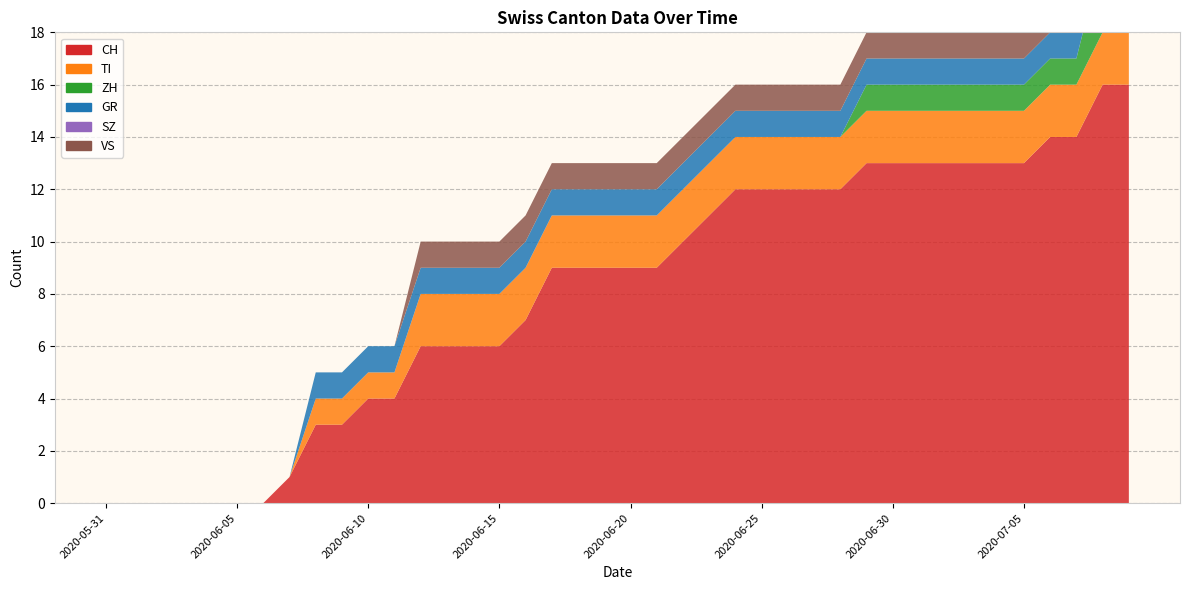

Reading left to right, transcribe all the data shown in this chart.

CH: 2020-05-31=0	2020-06-01=0	2020-06-02=0	2020-06-03=0	2020-06-04=0	2020-06-05=0	2020-06-06=0	2020-06-07=1	2020-06-08=3	2020-06-09=3	2020-06-10=4	2020-06-11=4	2020-06-12=6	2020-06-13=6	2020-06-14=6	2020-06-15=6	2020-06-16=7	2020-06-17=9	2020-06-18=9	2020-06-19=9	2020-06-20=9	2020-06-21=9	2020-06-22=10	2020-06-23=11	2020-06-24=12	2020-06-25=12	2020-06-26=12	2020-06-27=12	2020-06-28=12	2020-06-29=13	2020-06-30=13	2020-07-01=13	2020-07-02=13	2020-07-03=13	2020-07-04=13	2020-07-05=13	2020-07-06=14	2020-07-07=14	2020-07-08=16	2020-07-09=16
TI: 2020-05-31=0	2020-06-01=0	2020-06-02=0	2020-06-03=0	2020-06-04=0	2020-06-05=0	2020-06-06=0	2020-06-07=0	2020-06-08=1	2020-06-09=1	2020-06-10=1	2020-06-11=1	2020-06-12=2	2020-06-13=2	2020-06-14=2	2020-06-15=2	2020-06-16=2	2020-06-17=2	2020-06-18=2	2020-06-19=2	2020-06-20=2	2020-06-21=2	2020-06-22=2	2020-06-23=2	2020-06-24=2	2020-06-25=2	2020-06-26=2	2020-06-27=2	2020-06-28=2	2020-06-29=2	2020-06-30=2	2020-07-01=2	2020-07-02=2	2020-07-03=2	2020-07-04=2	2020-07-05=2	2020-07-06=2	2020-07-07=2	2020-07-08=2	2020-07-09=2
ZH: 2020-05-31=0	2020-06-01=0	2020-06-02=0	2020-06-03=0	2020-06-04=0	2020-06-05=0	2020-06-06=0	2020-06-07=0	2020-06-08=0	2020-06-09=0	2020-06-10=0	2020-06-11=0	2020-06-12=0	2020-06-13=0	2020-06-14=0	2020-06-15=0	2020-06-16=0	2020-06-17=0	2020-06-18=0	2020-06-19=0	2020-06-20=0	2020-06-21=0	2020-06-22=0	2020-06-23=0	2020-06-24=0	2020-06-25=0	2020-06-26=0	2020-06-27=0	2020-06-28=0	2020-06-29=1	2020-06-30=1	2020-07-01=1	2020-07-02=1	2020-07-03=1	2020-07-04=1	2020-07-05=1	2020-07-06=1	2020-07-07=1	2020-07-08=3	2020-07-09=3
GR: 2020-05-31=0	2020-06-01=0	2020-06-02=0	2020-06-03=0	2020-06-04=0	2020-06-05=0	2020-06-06=0	2020-06-07=0	2020-06-08=1	2020-06-09=1	2020-06-10=1	2020-06-11=1	2020-06-12=1	2020-06-13=1	2020-06-14=1	2020-06-15=1	2020-06-16=1	2020-06-17=1	2020-06-18=1	2020-06-19=1	2020-06-20=1	2020-06-21=1	2020-06-22=1	2020-06-23=1	2020-06-24=1	2020-06-25=1	2020-06-26=1	2020-06-27=1	2020-06-28=1	2020-06-29=1	2020-06-30=1	2020-07-01=1	2020-07-02=1	2020-07-03=1	2020-07-04=1	2020-07-05=1	2020-07-06=1	2020-07-07=1	2020-07-08=1	2020-07-09=1
SZ: 2020-05-31=0	2020-06-01=0	2020-06-02=0	2020-06-03=0	2020-06-04=0	2020-06-05=0	2020-06-06=0	2020-06-07=0	2020-06-08=0	2020-06-09=0	2020-06-10=0	2020-06-11=0	2020-06-12=0	2020-06-13=0	2020-06-14=0	2020-06-15=0	2020-06-16=0	2020-06-17=0	2020-06-18=0	2020-06-19=0	2020-06-20=0	2020-06-21=0	2020-06-22=0	2020-06-23=0	2020-06-24=0	2020-06-25=0	2020-06-26=0	2020-06-27=0	2020-06-28=0	2020-06-29=0	2020-06-30=0	2020-07-01=0	2020-07-02=0	2020-07-03=0	2020-07-04=0	2020-07-05=0	2020-07-06=0	2020-07-07=0	2020-07-08=0	2020-07-09=0
VS: 2020-05-31=0	2020-06-01=0	2020-06-02=0	2020-06-03=0	2020-06-04=0	2020-06-05=0	2020-06-06=0	2020-06-07=0	2020-06-08=0	2020-06-09=0	2020-06-10=0	2020-06-11=0	2020-06-12=1	2020-06-13=1	2020-06-14=1	2020-06-15=1	2020-06-16=1	2020-06-17=1	2020-06-18=1	2020-06-19=1	2020-06-20=1	2020-06-21=1	2020-06-22=1	2020-06-23=1	2020-06-24=1	2020-06-25=1	2020-06-26=1	2020-06-27=1	2020-06-28=1	2020-06-29=1	2020-06-30=1	2020-07-01=1	2020-07-02=1	2020-07-03=1	2020-07-04=1	2020-07-05=1	2020-07-06=1	2020-07-07=1	2020-07-08=1	2020-07-09=1